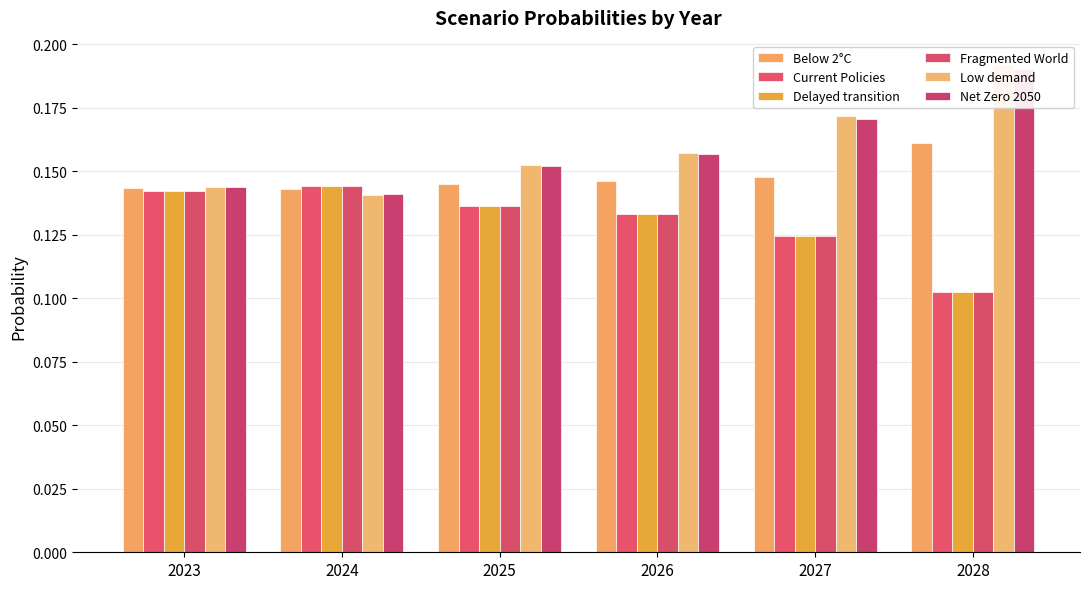

What is the average value of the Low demand series?

0.2